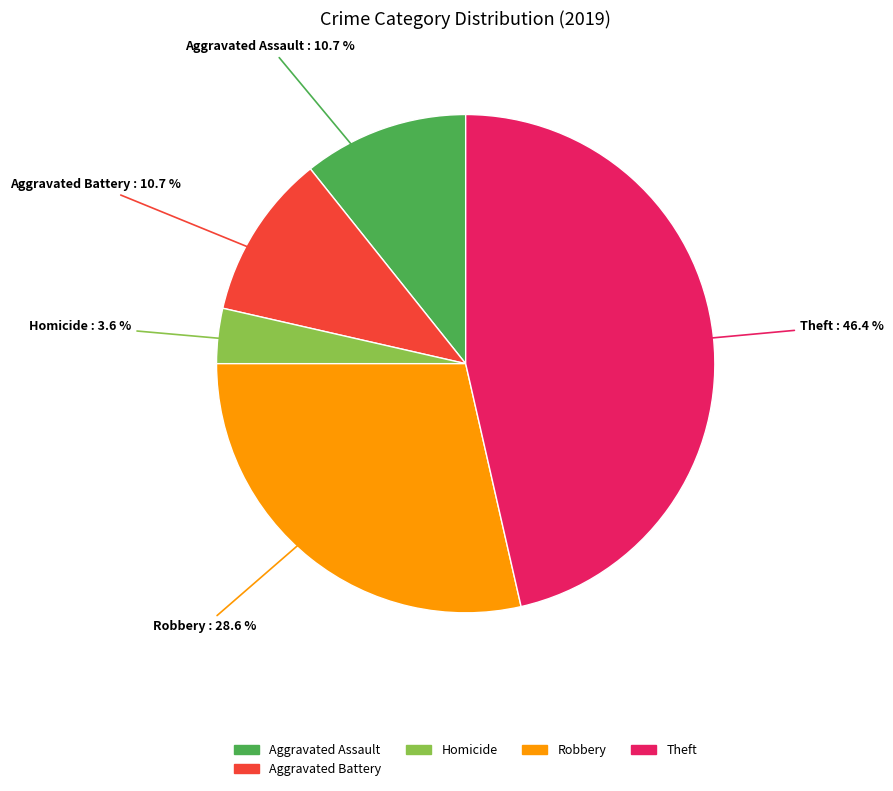

Count the number of slices in the pie.

5